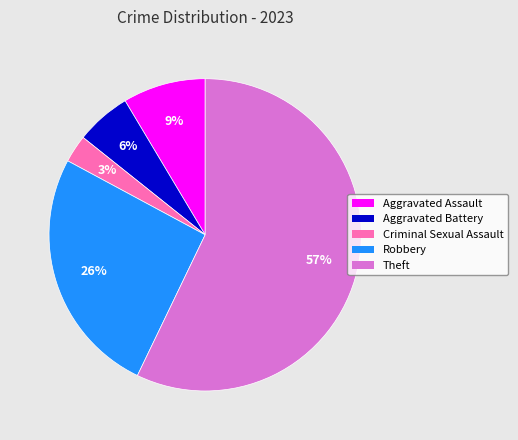

What is the smallest slice in the pie chart?

Criminal Sexual Assault